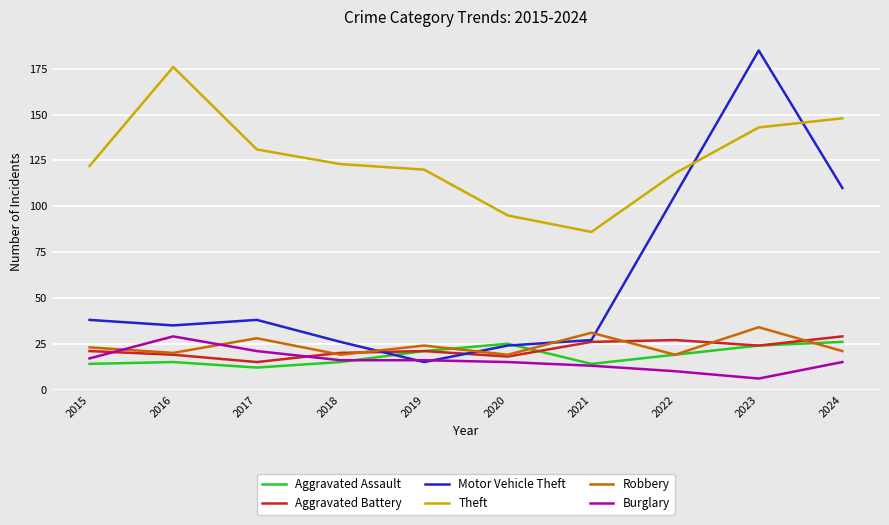

What is the sum of the Theft values at 2022 and 2021?

204